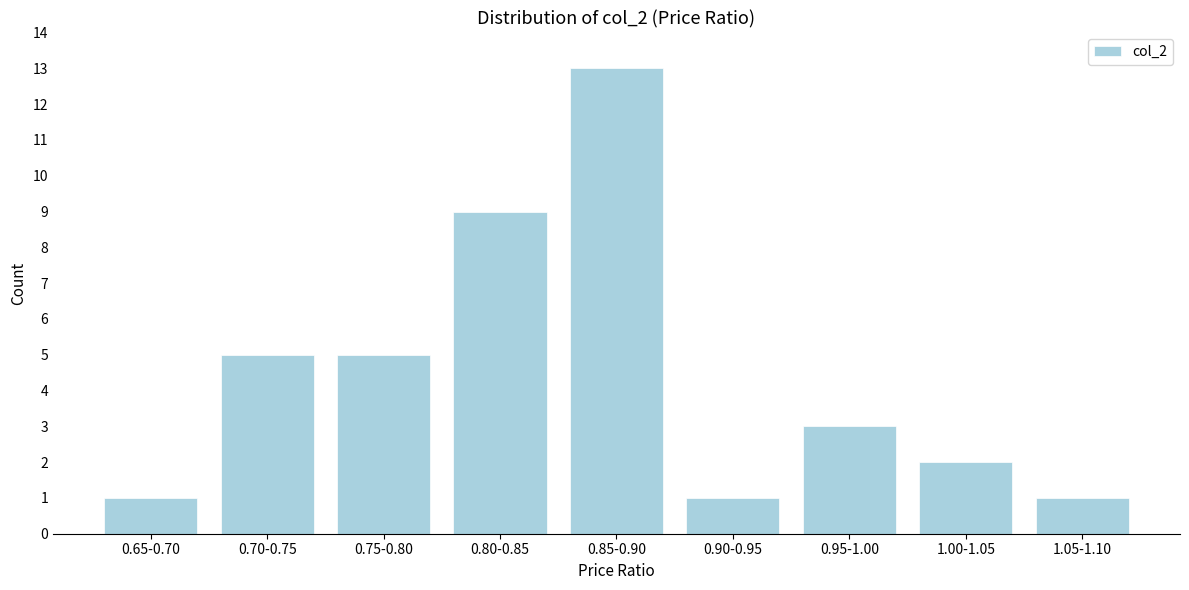

Reading left to right, transcribe all the data shown in this chart.

1	5	5	9	13	1	3	2	1